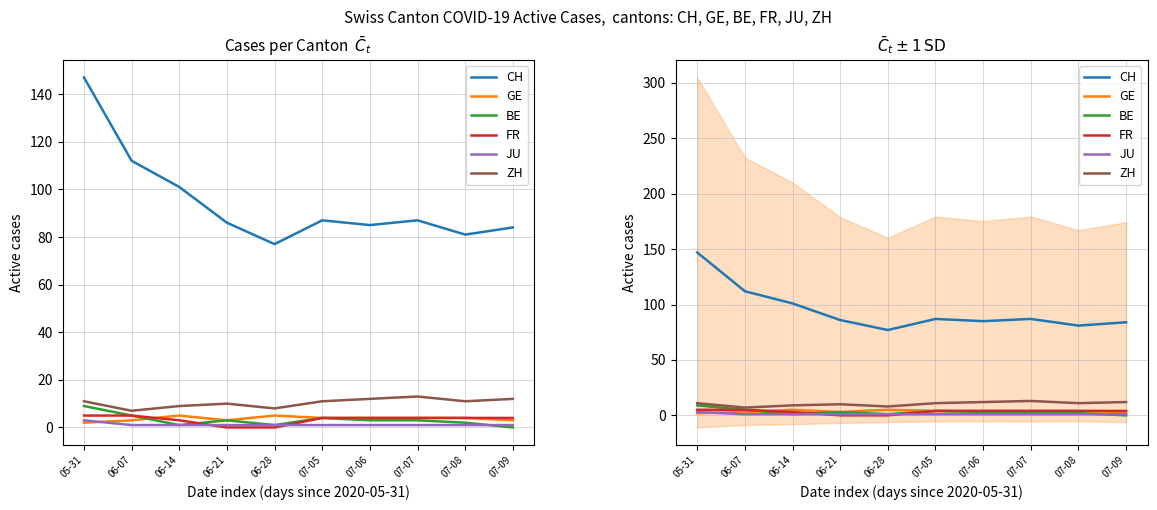

What is the label of the 5th point from the left?

06-28